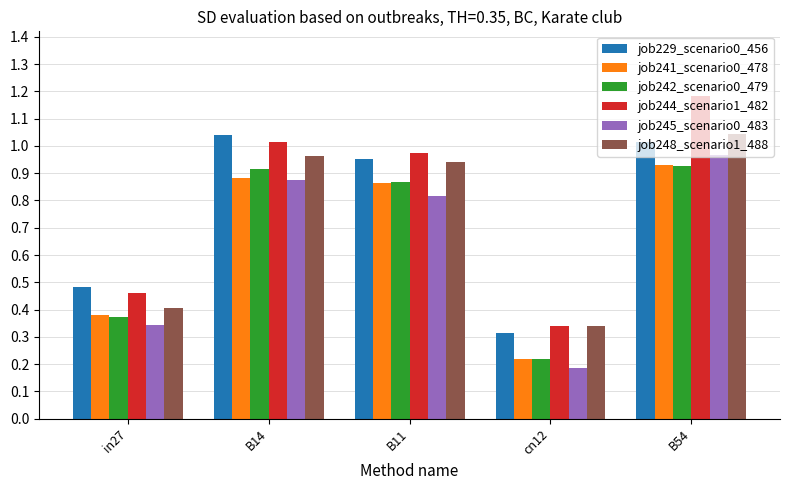

At which label does job244_scenario1_482 reach its minimum?

cn12